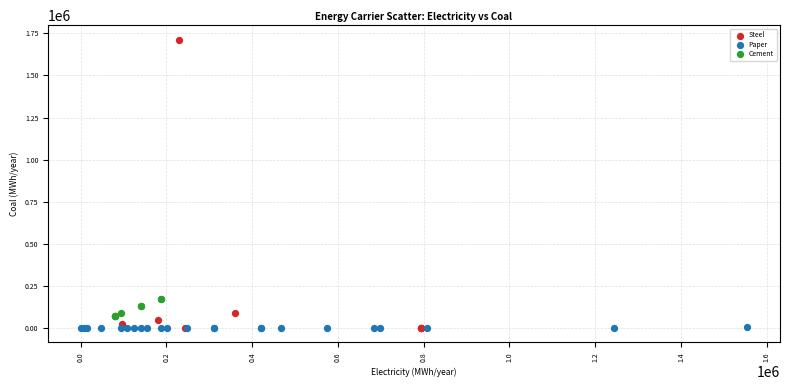

Which series contains the highest Y value?

Steel